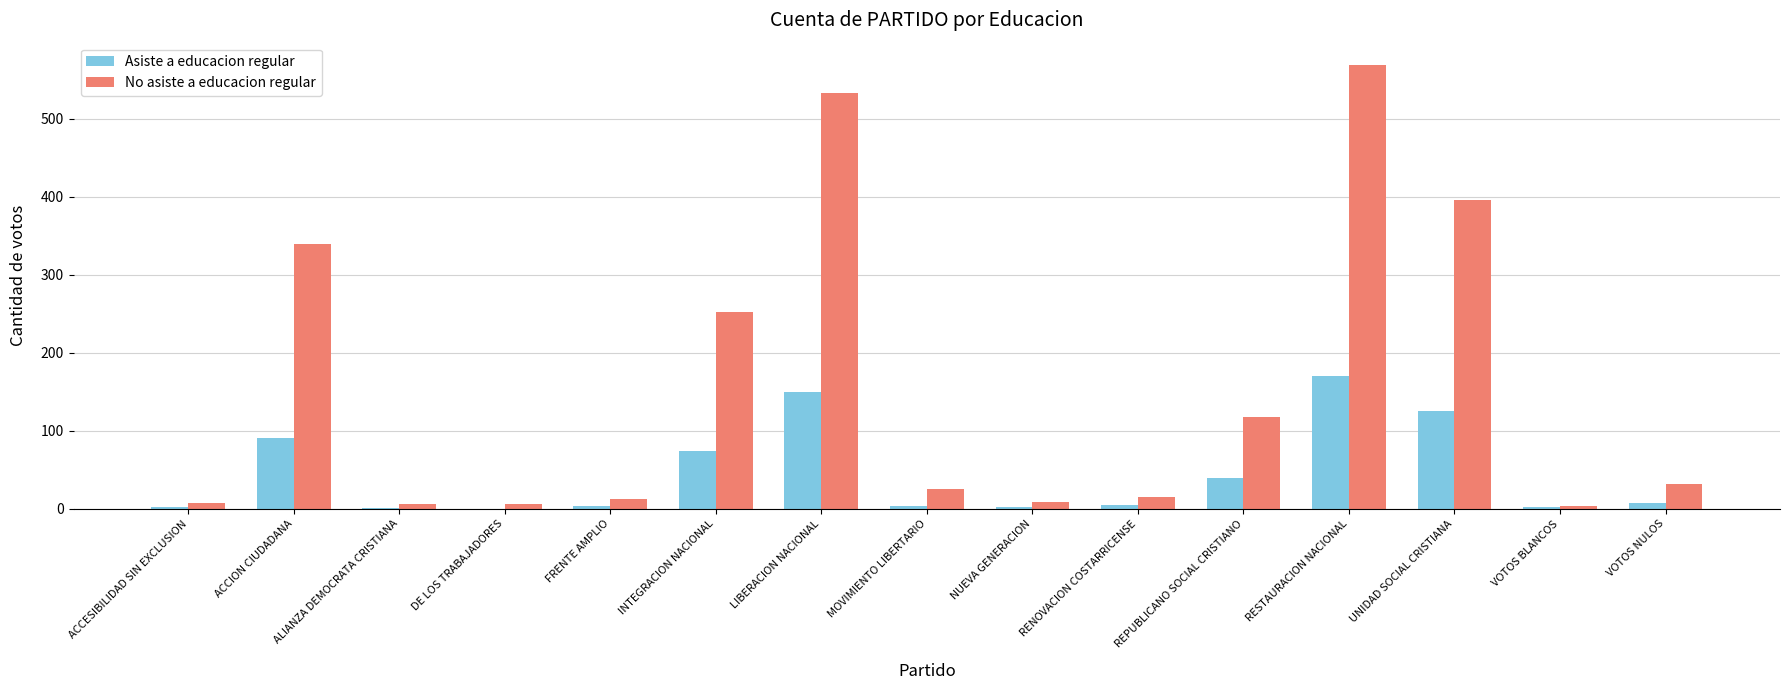

The No asiste a educacion regular series shows 543 at UNIDAD SOCIAL CRISTIANA. True or false?

False